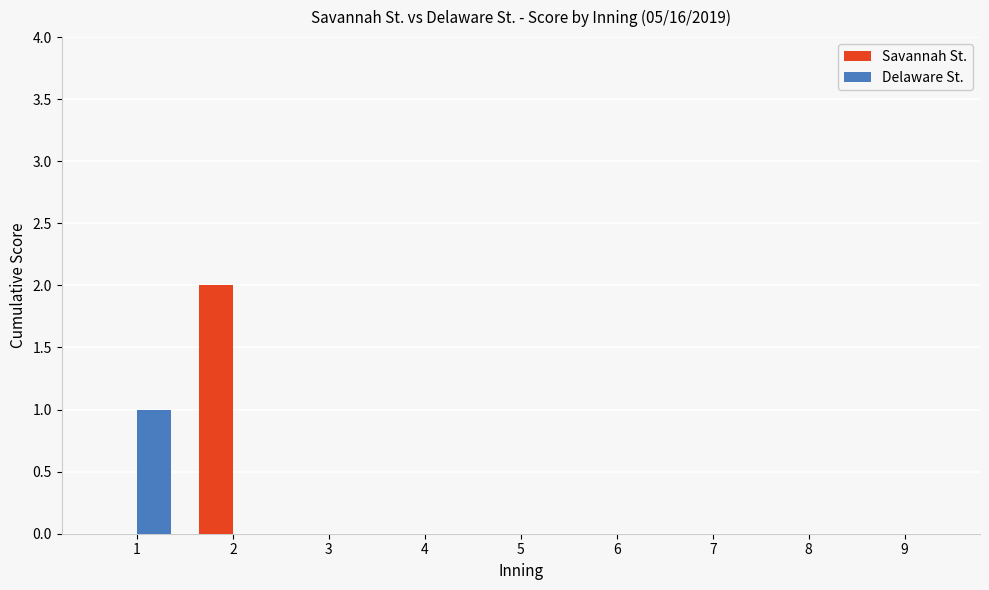

What is the sum of all Delaware St. values?

1